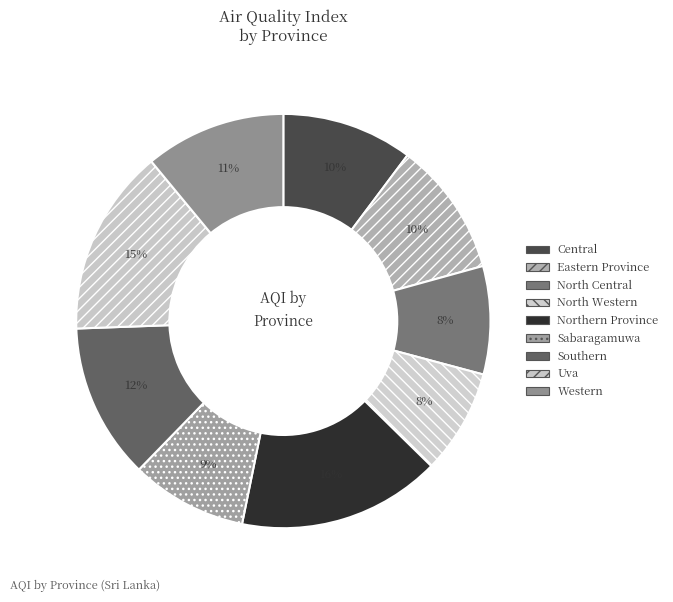

Is there a majority slice in this chart?

No